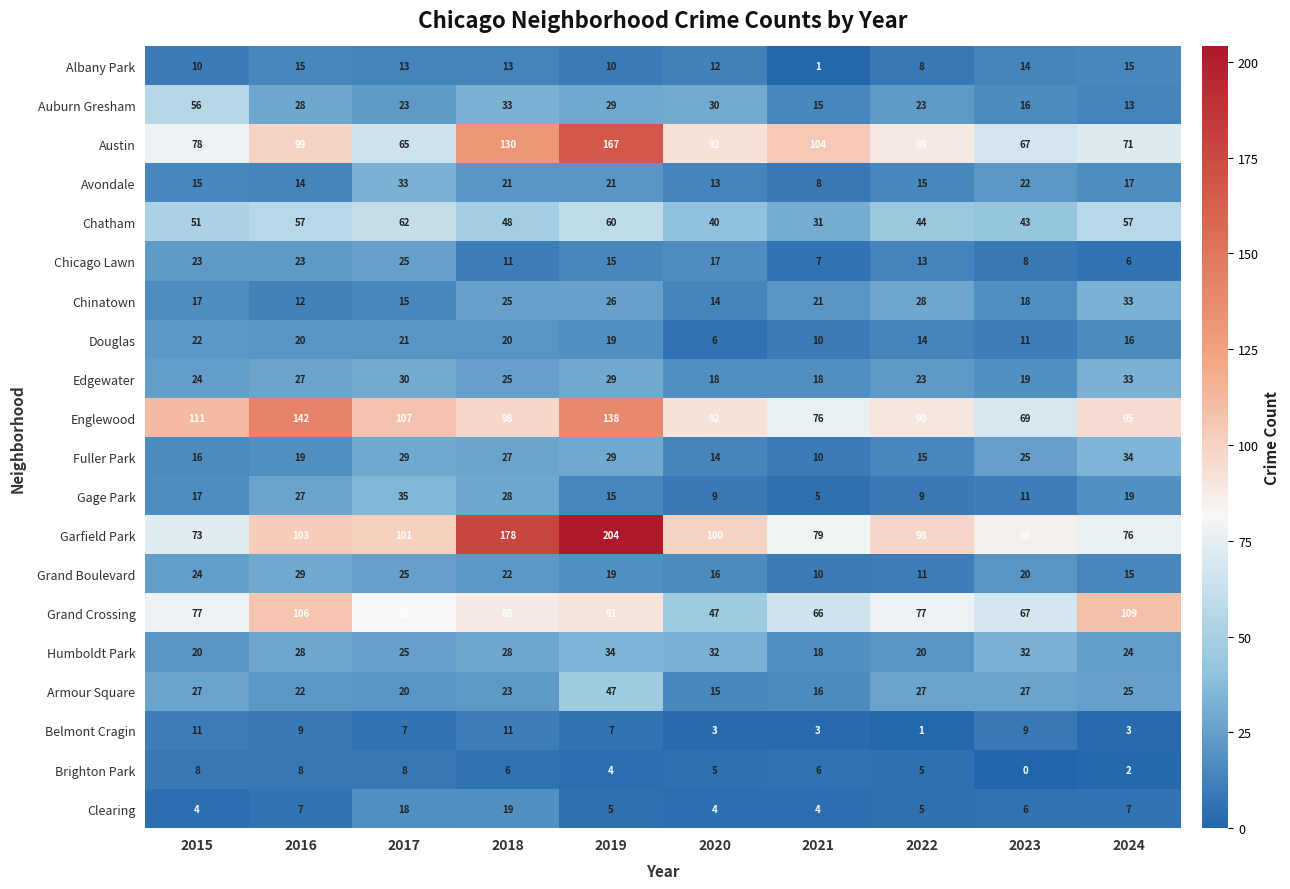

At which category is the sum across all series the highest?

2019